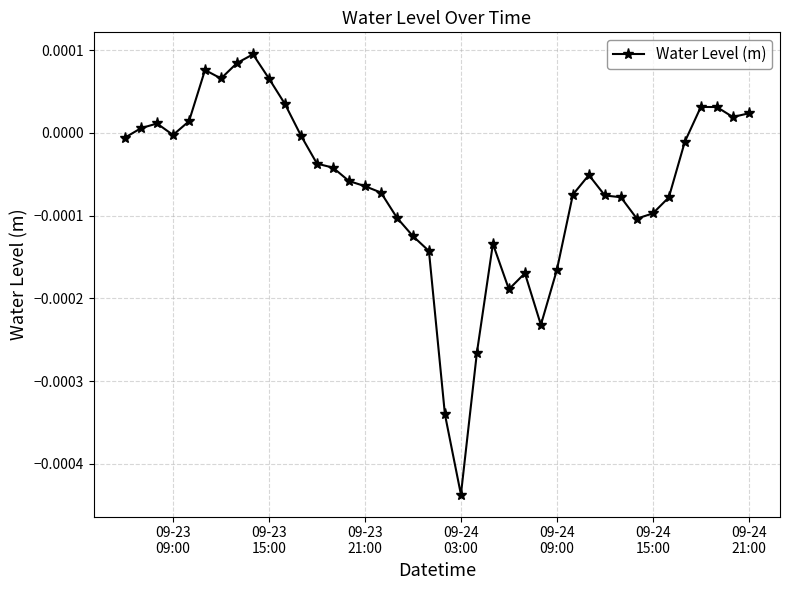

True or false: the data has more than 1 interior local peaks.

True